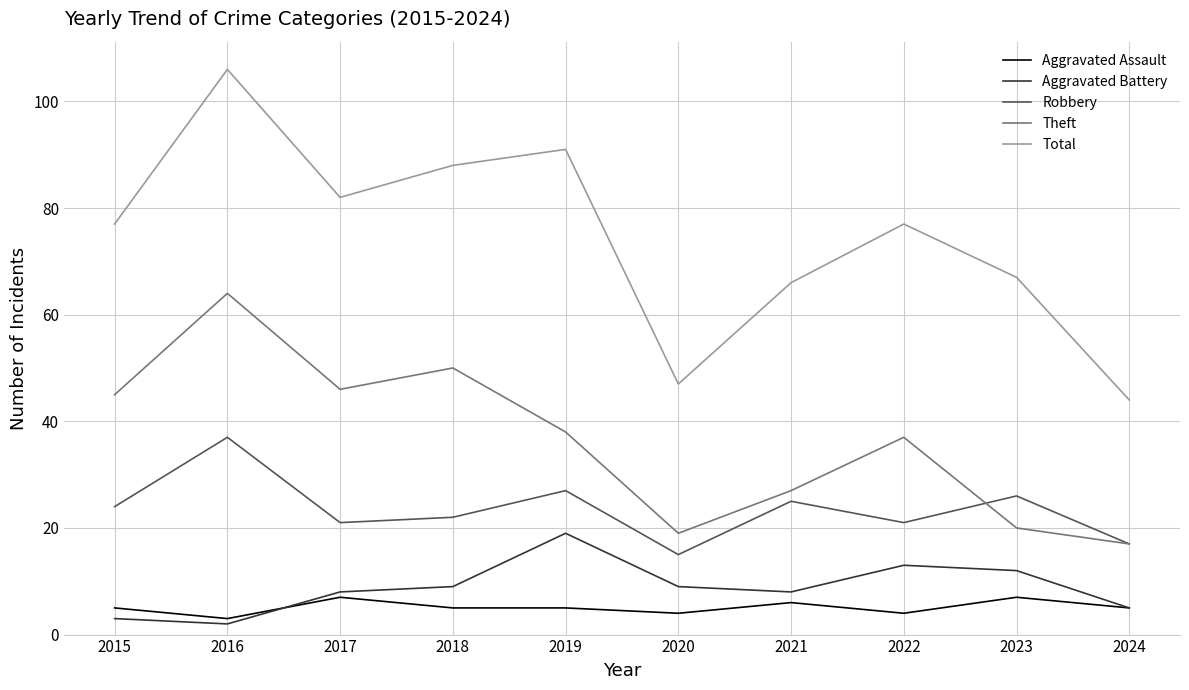

The Theft series shows 19 at 2020. True or false?

True